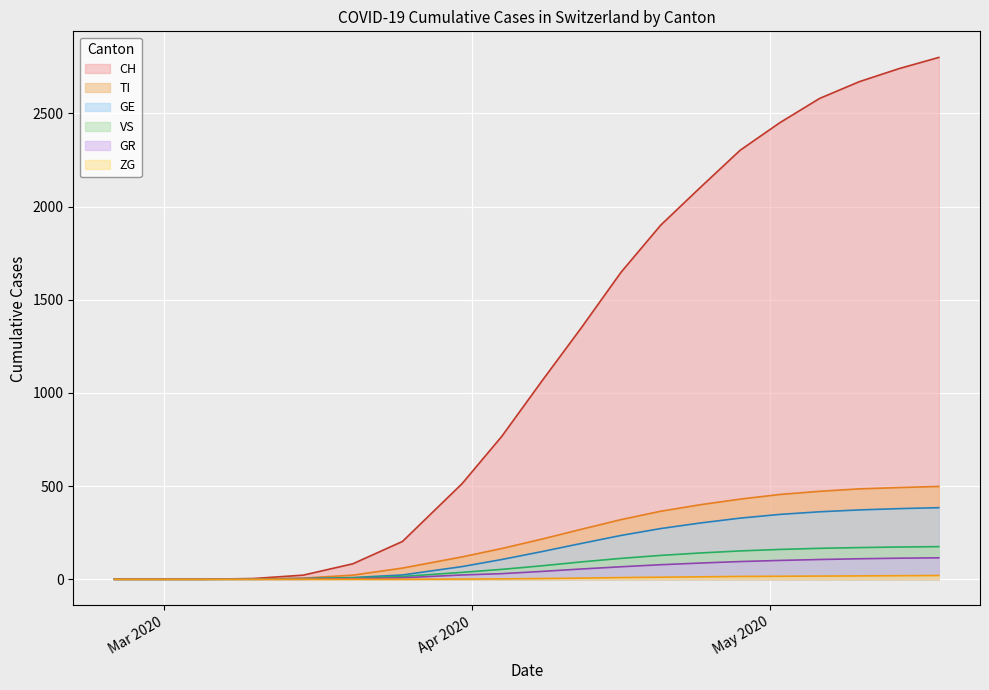

What is the difference between the CH values at 2020-05-10 and 2020-04-08?

1609